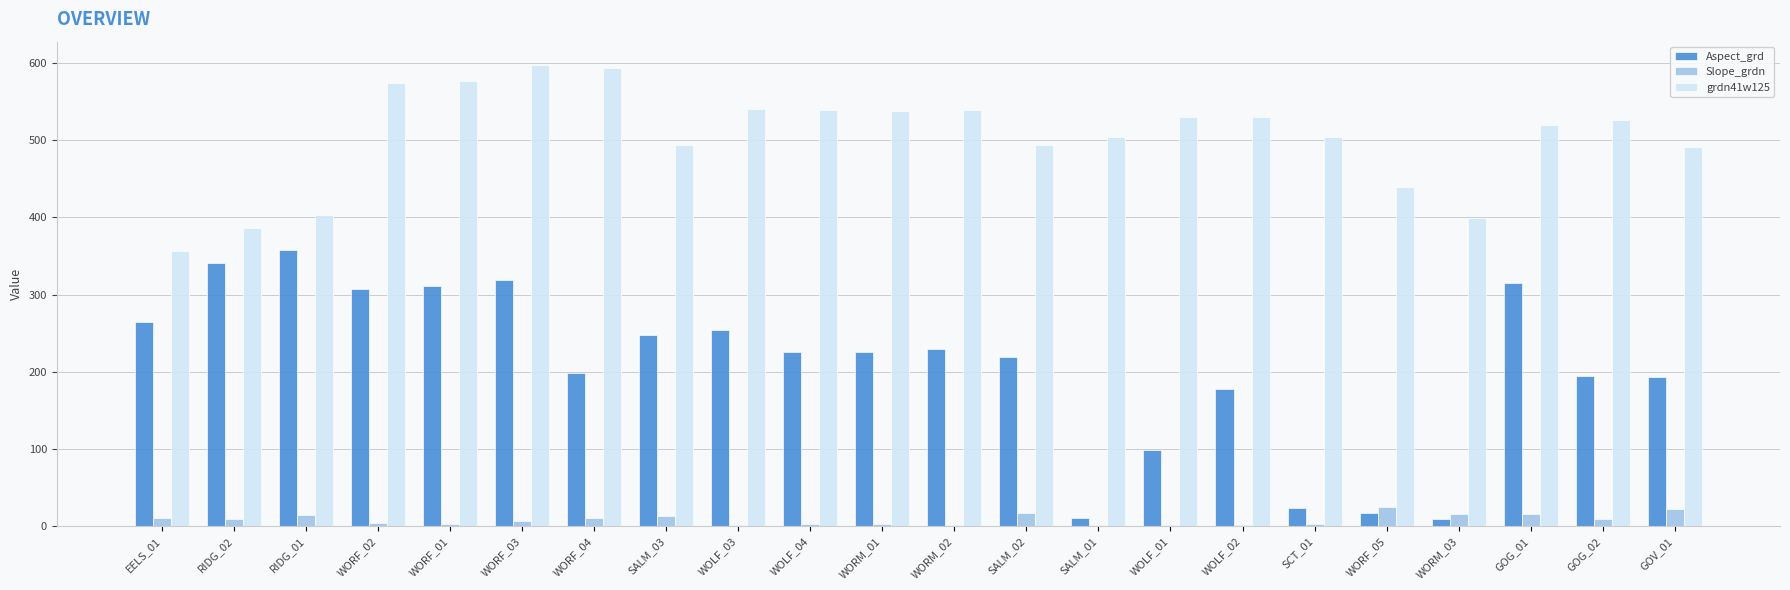

Between SALM_03 and SALM_01, which series saw the biggest shift?

Aspect_grd